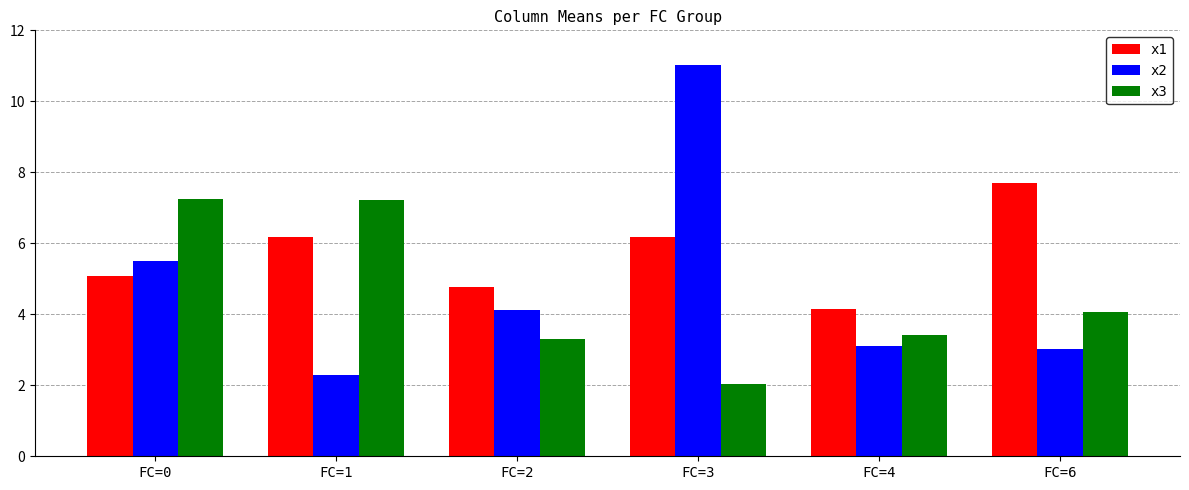

What is the value of the x1 bar at the 6th from the left?

7.7